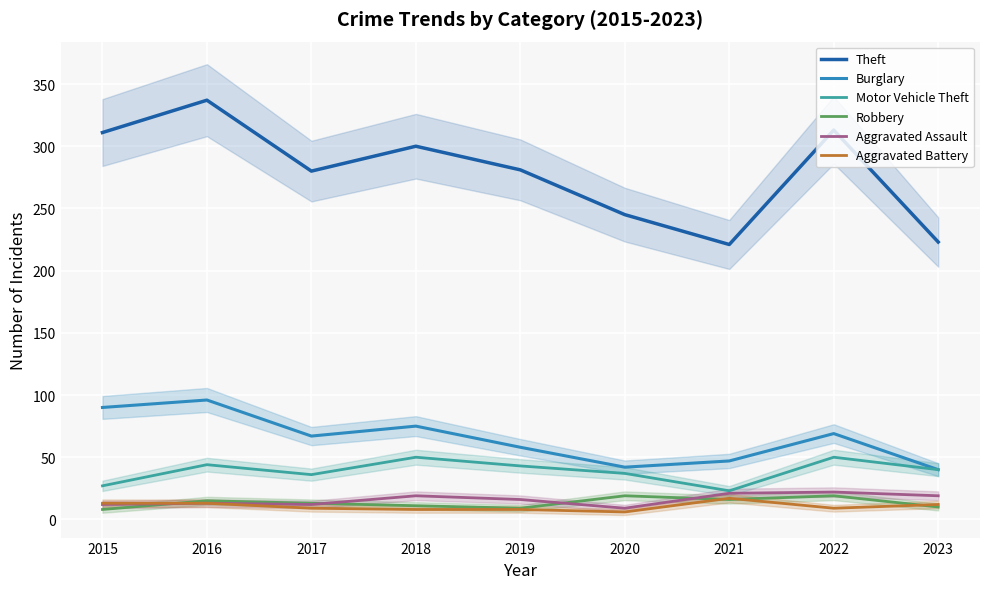

What is the smallest value displayed?

6